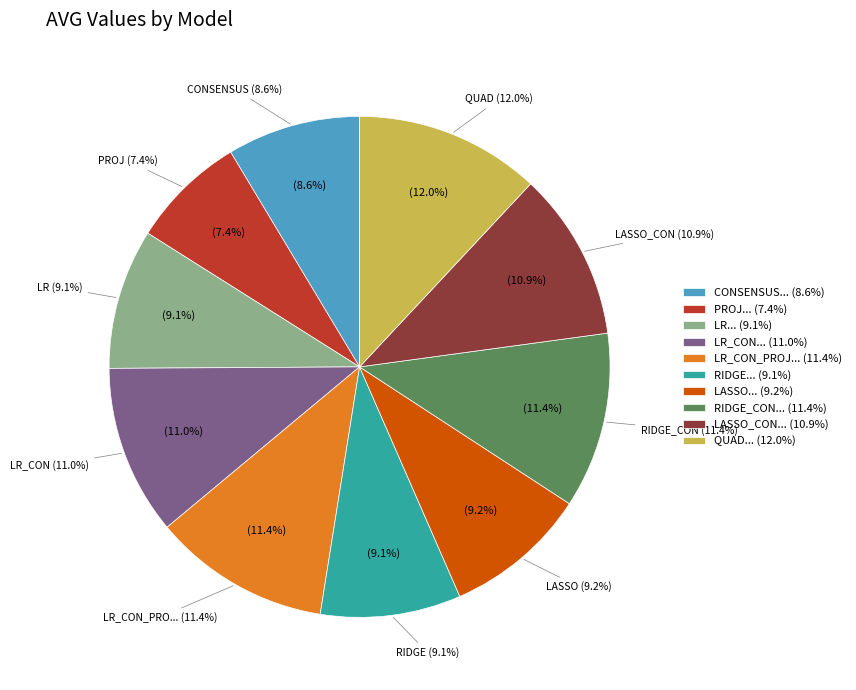

Is RIDGE the majority of the pie?

No